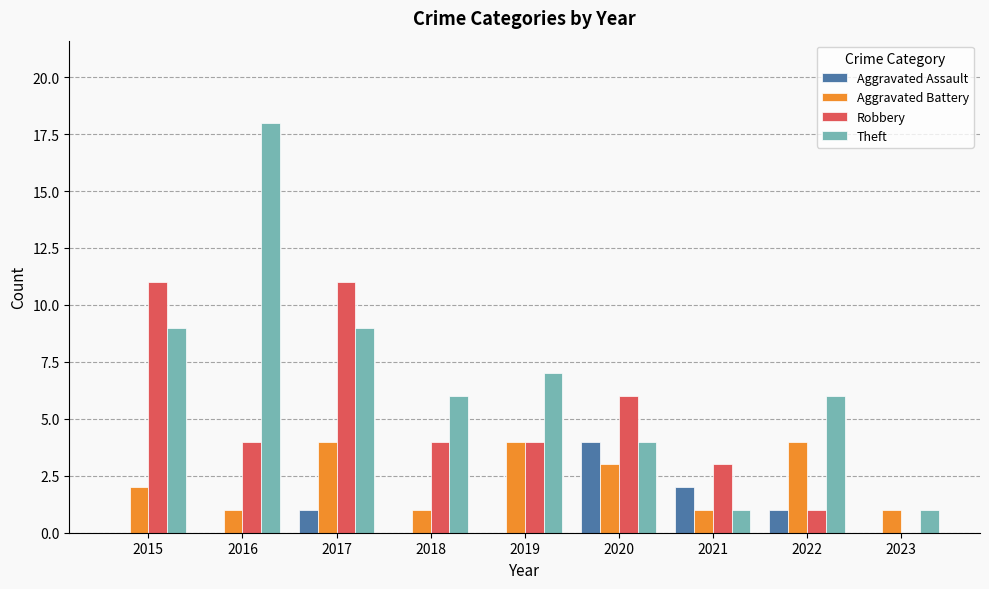

What is the greatest value displayed?

18